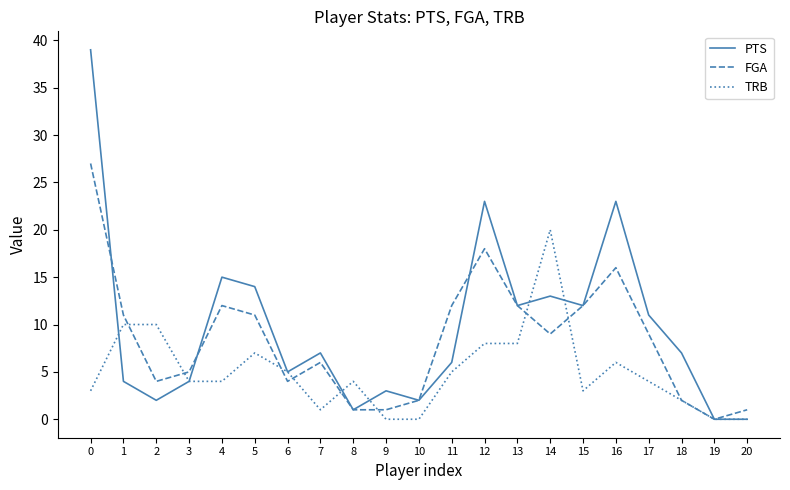

True or false: FGA has more than 2 interior local peaks.

True